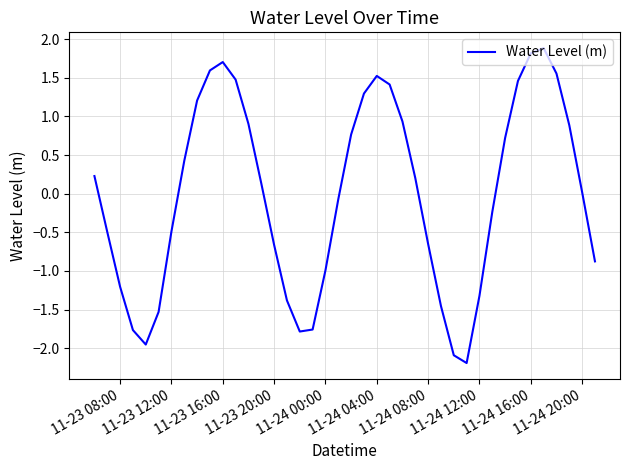

What is the maximum value shown in the chart?

1.9